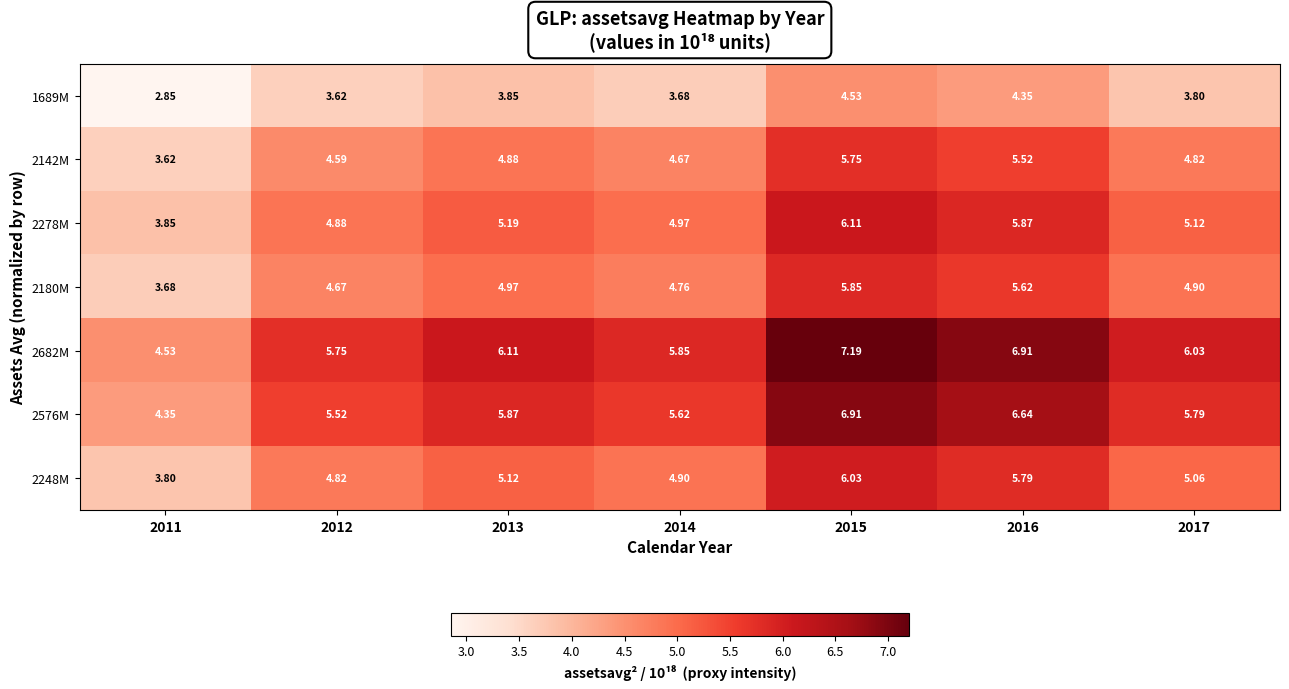

Rank the series by their maximum value, from highest to lowest.

2682M, 2576M, 2278M, 2248M, 2180M, 2142M, 1689M